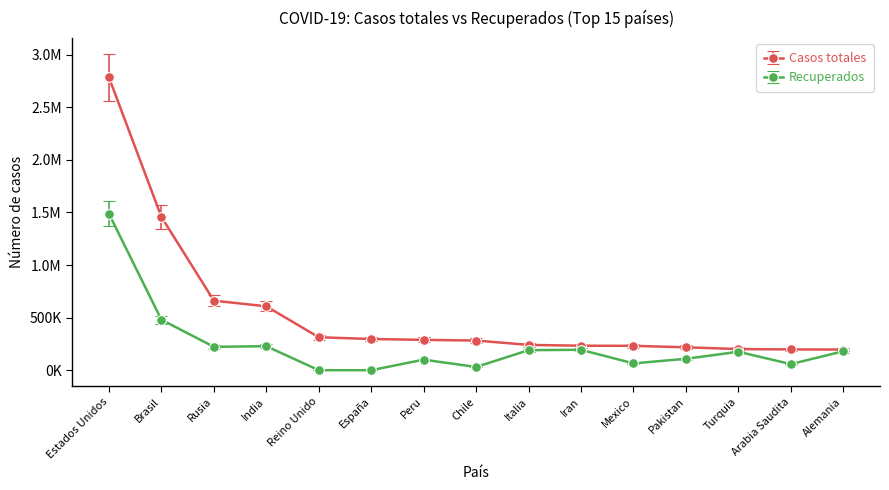

What value does the Casos totales series have at Peru, to the nearest 50?

288500